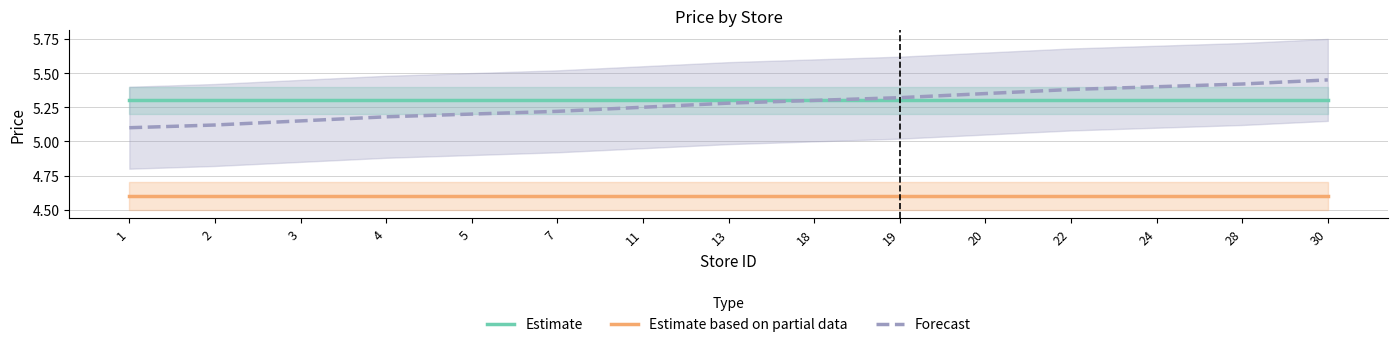

How many data points does each series have?

15